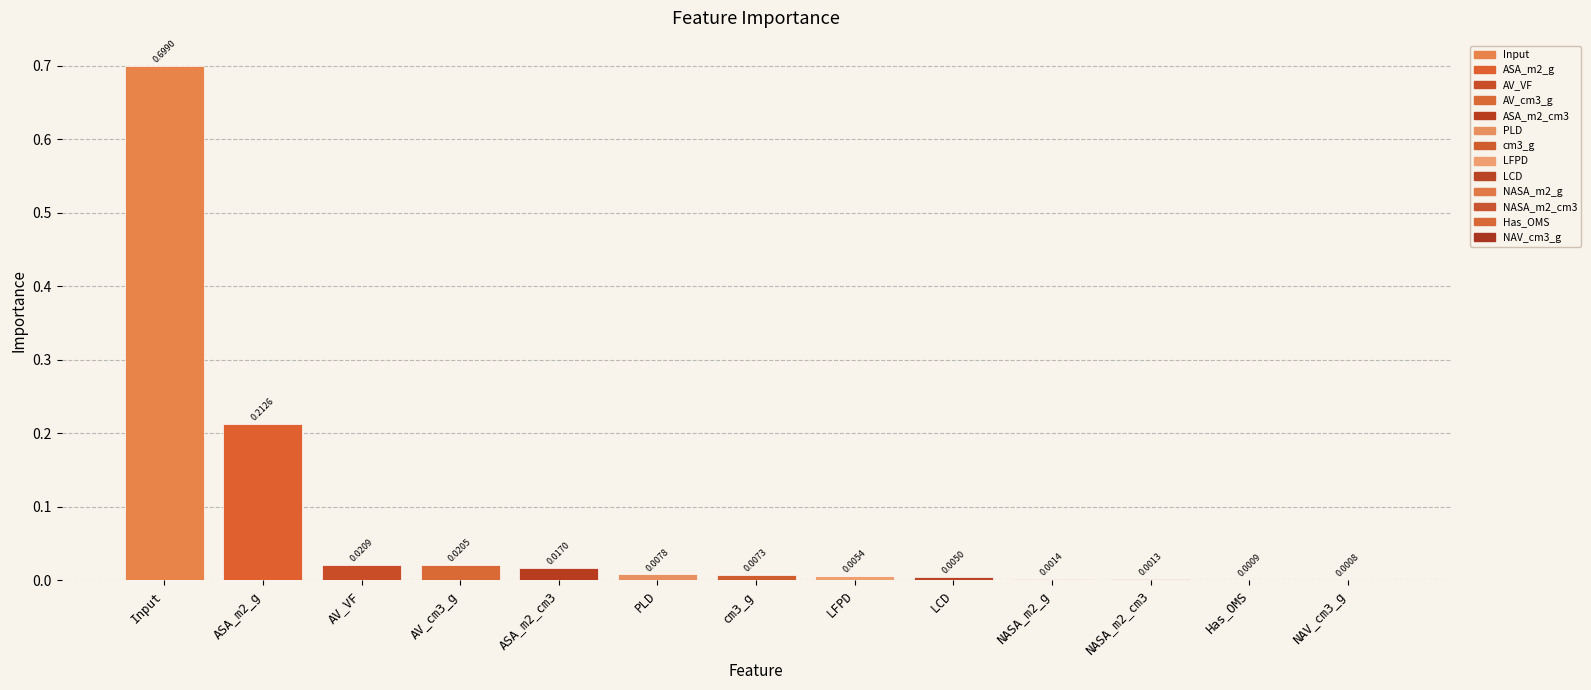

What is the average value?

0.1